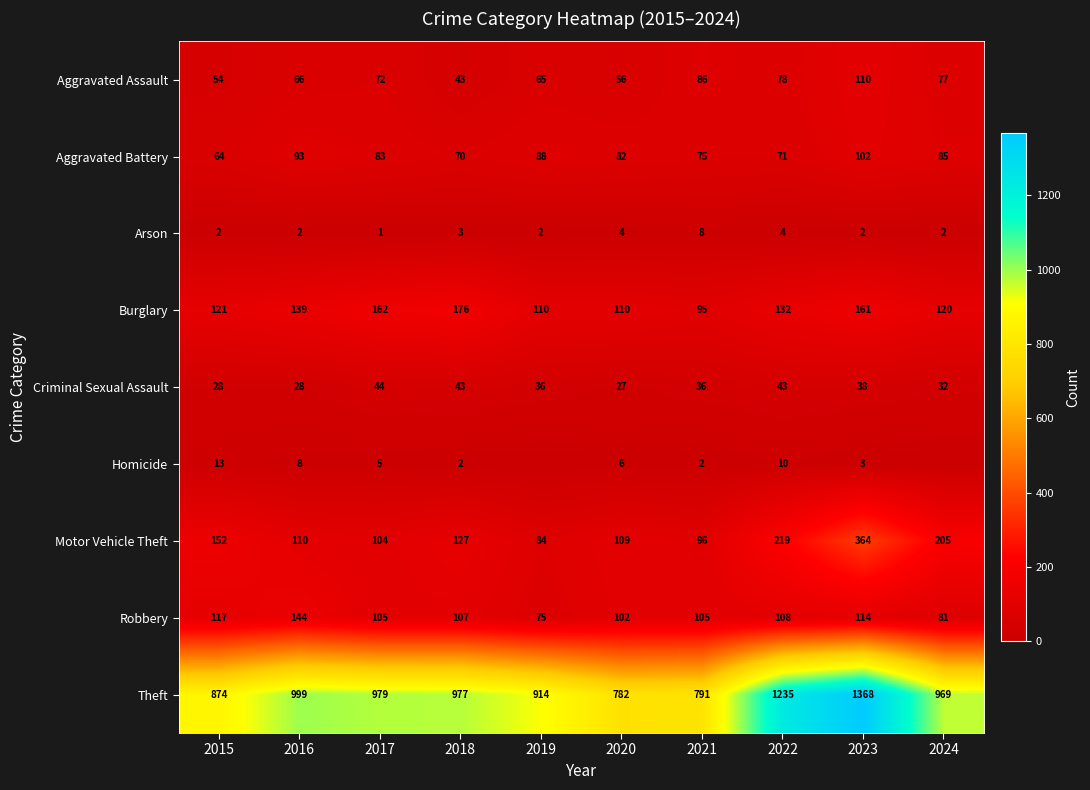

What is the approximate value of Arson at 2021?

8